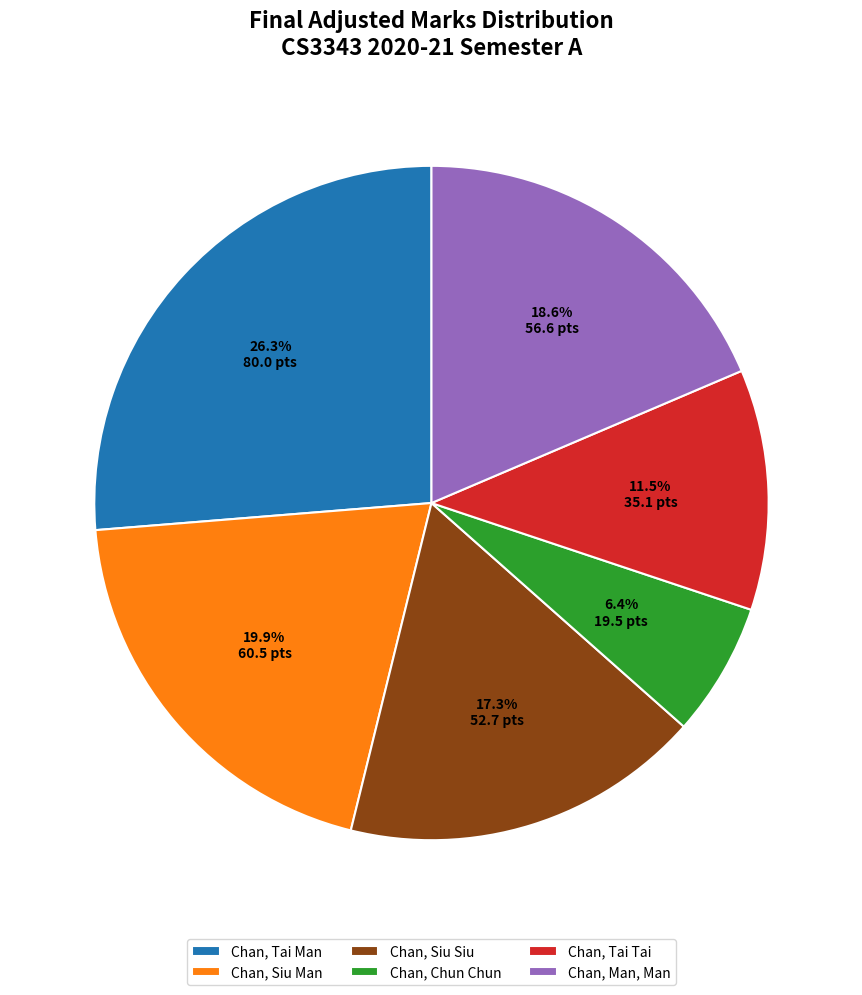

Is Chan, Man, Man the majority of the pie?

No